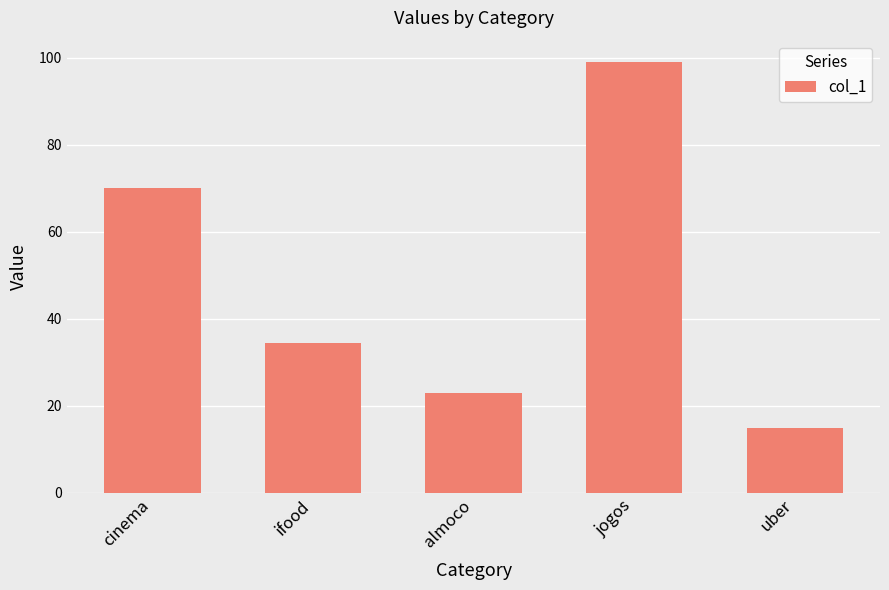

What is the average value?

48.3